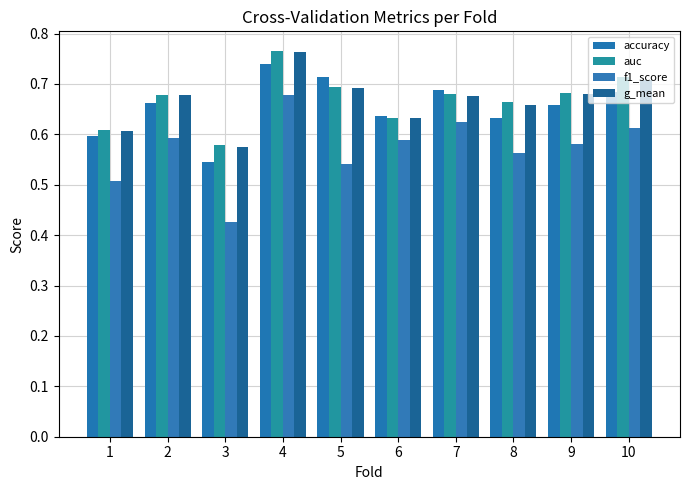

What is the value of the accuracy bar at the 6th from the left?

0.6